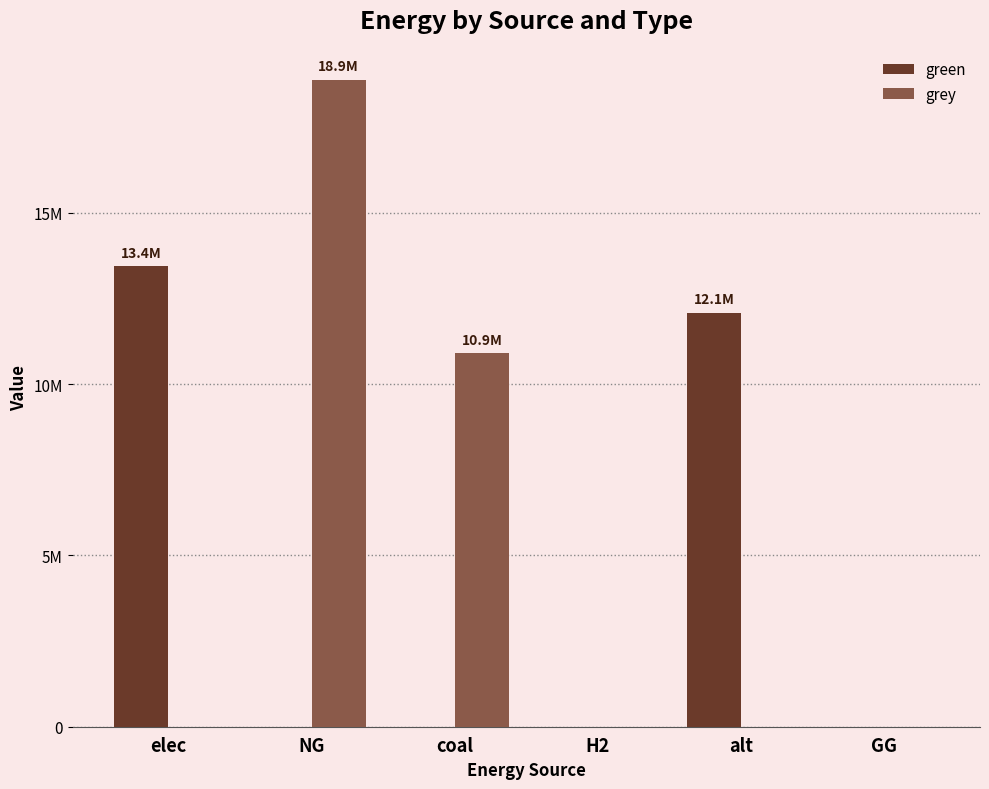

List the series in order of their overall mean, lowest first.

green, grey